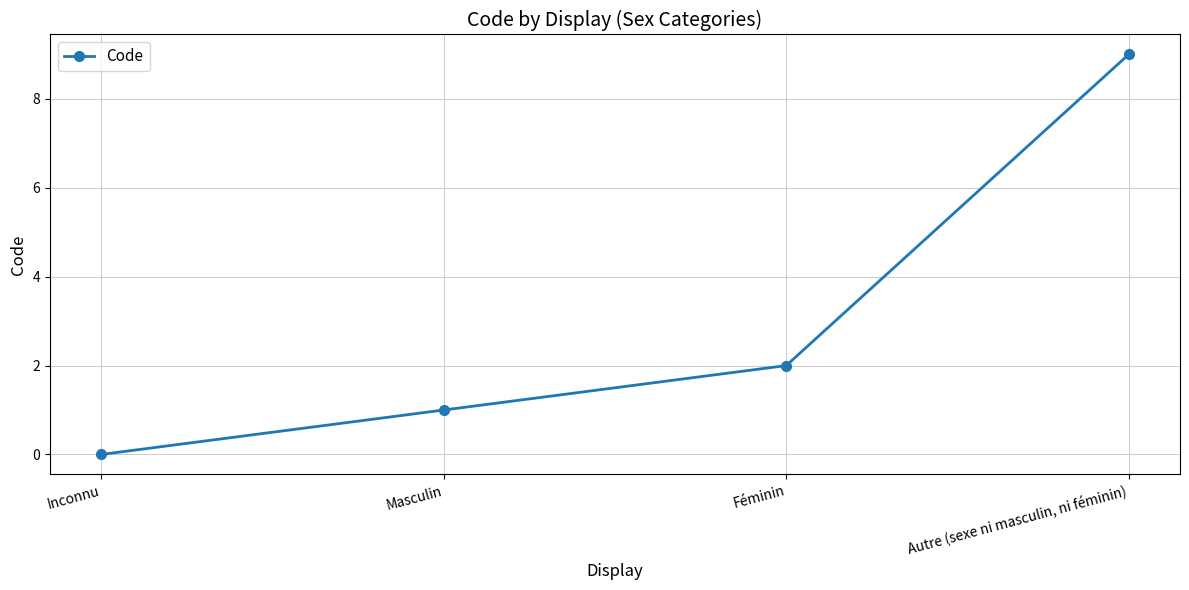

What is the value of the 2nd point from the left?

1